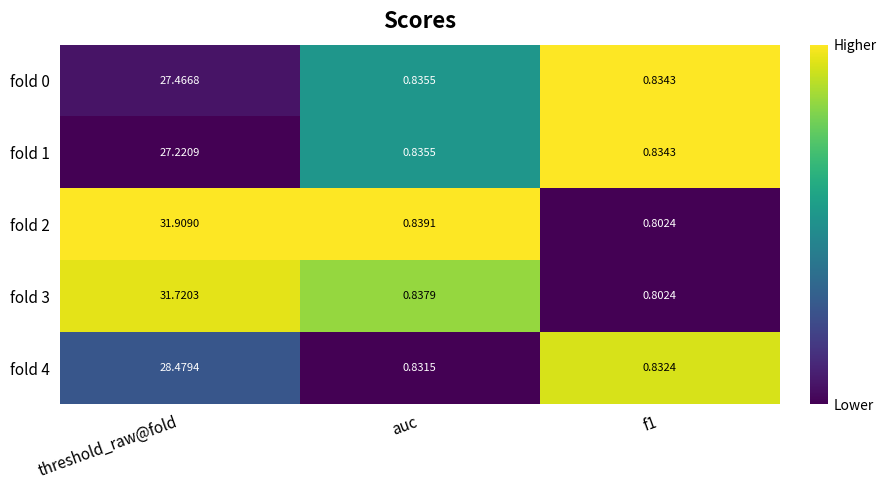

At which label is fold 0 closest to 14?

auc